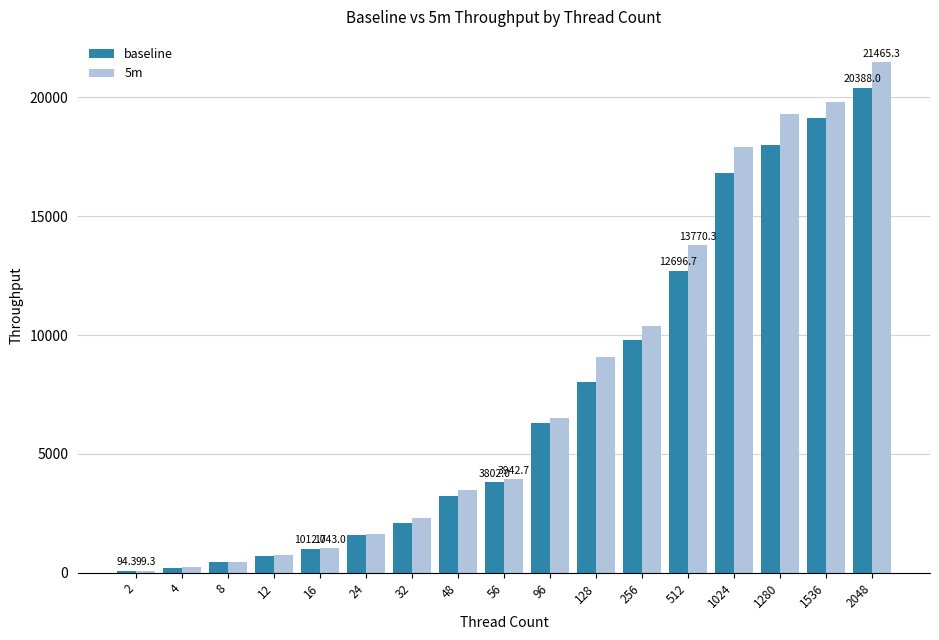

Is the value of baseline at 24 greater than the value of 5m at 12?

Yes